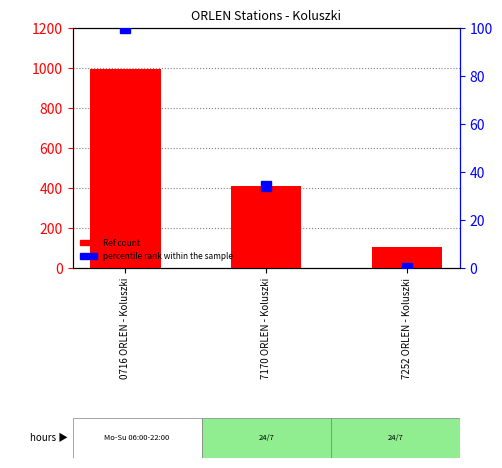

What is the value of the 1st bar from the left?

995